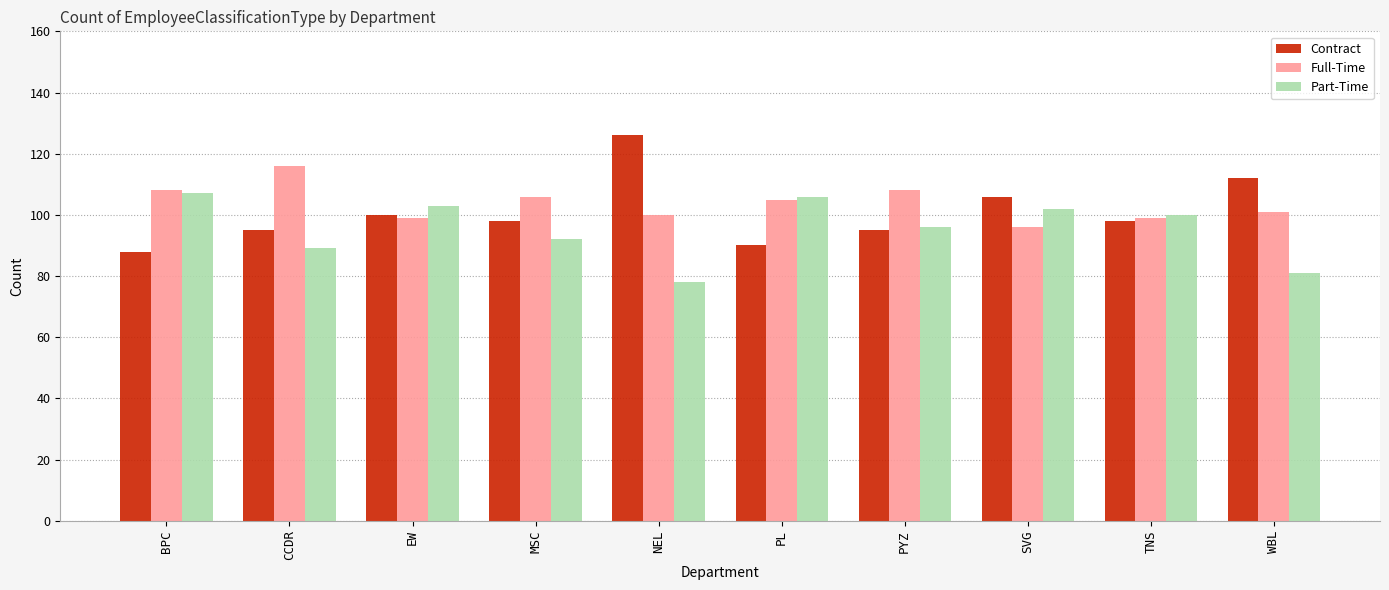

Between CCDR and MSC, which series saw the biggest shift?

Full-Time